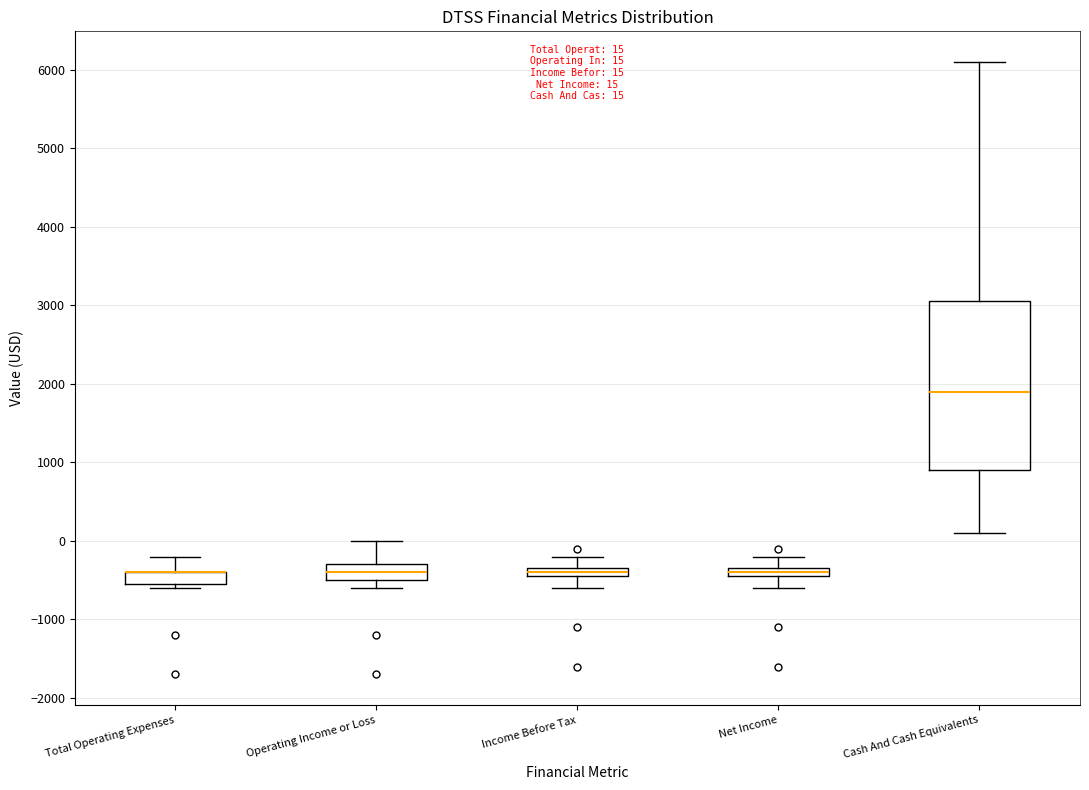

Comparing the boxes themselves (not the whiskers), which one is the tallest?

Cash And Cash Equivalents